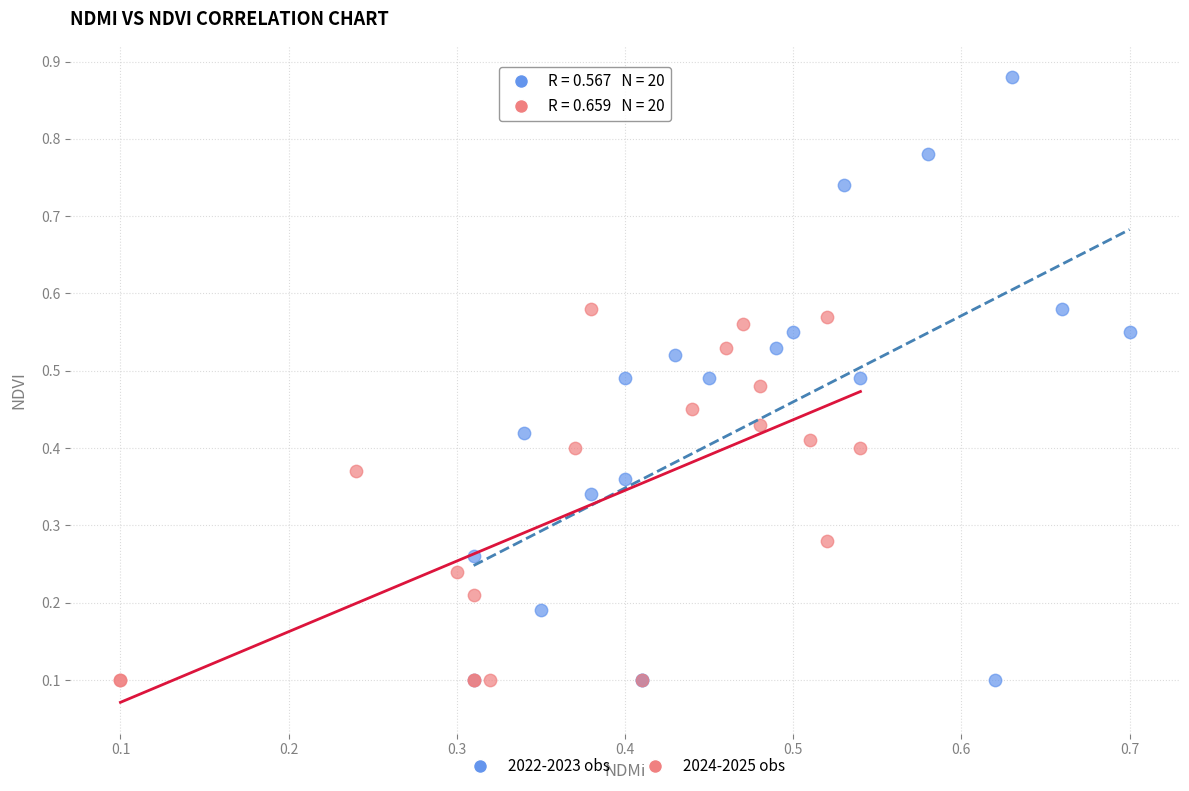

Which series has the largest Y range (max minus min)?

2022-2023 obs